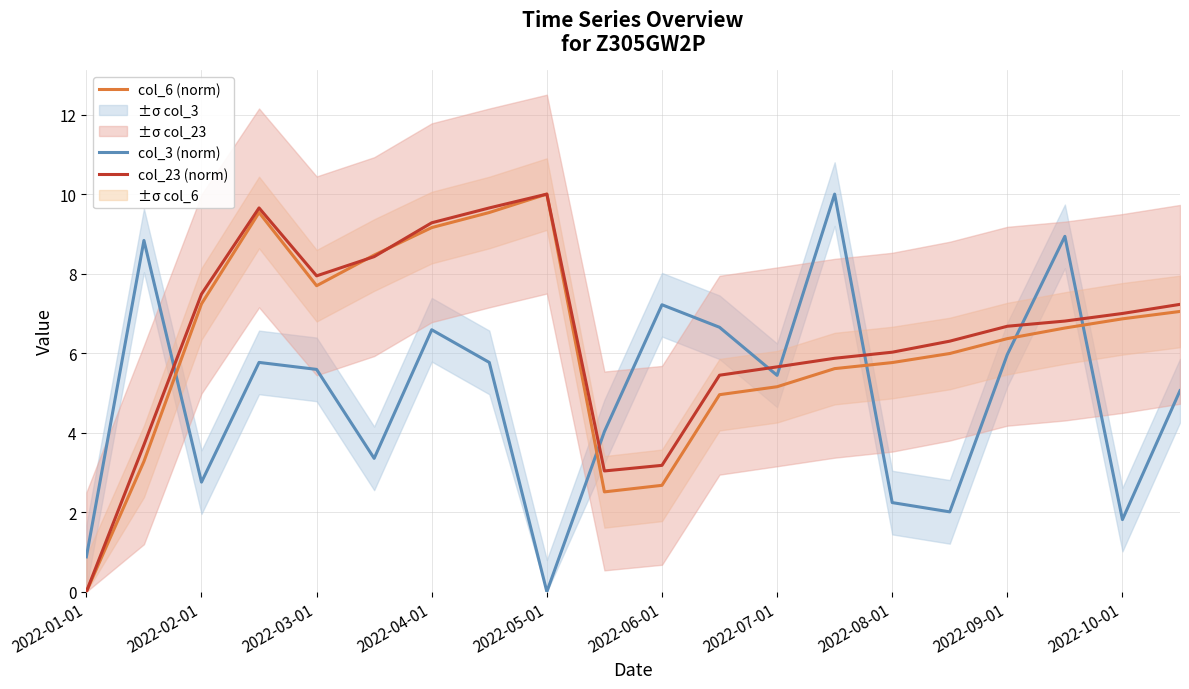

True or false: col_6 (norm) has a value of 6.4 at 2022-09-01.

True